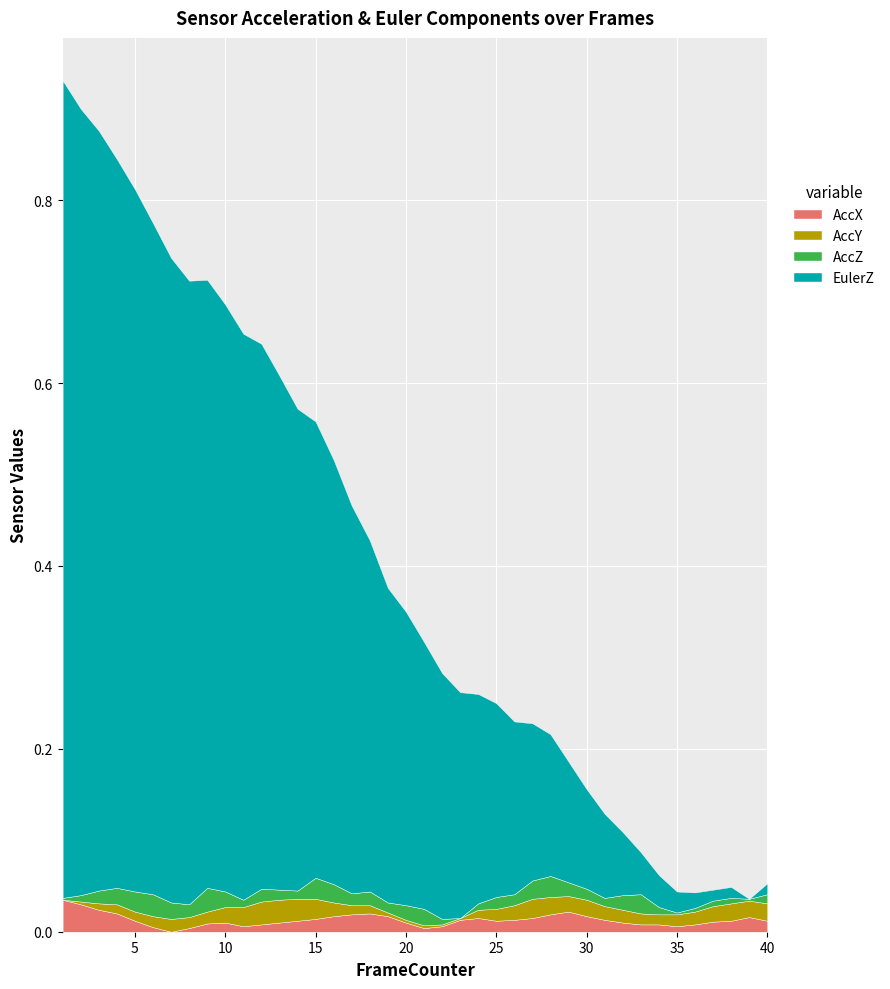

How many lines are shown in the chart?

4